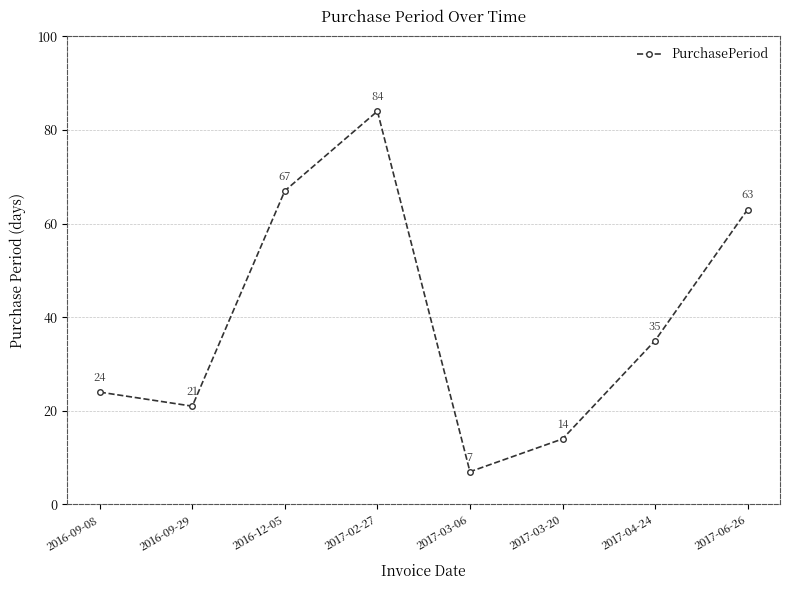

The chart shows a value of 58 at 2017-04-24. True or false?

False